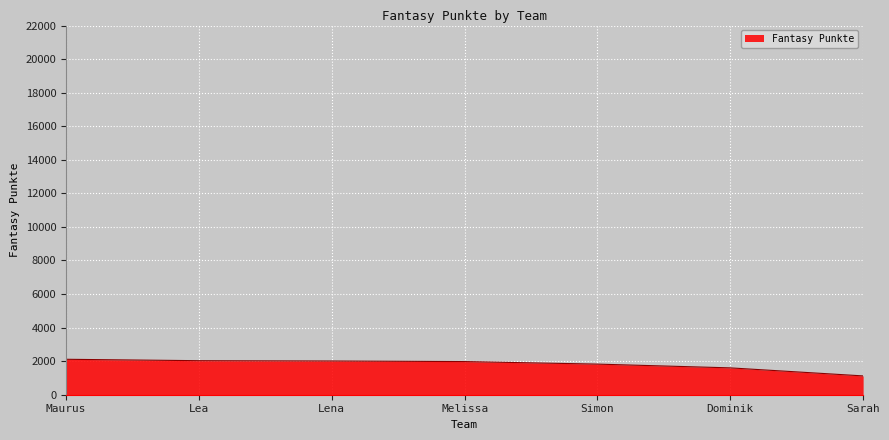

What is the approximate value at Simon, to the nearest 100?

1800